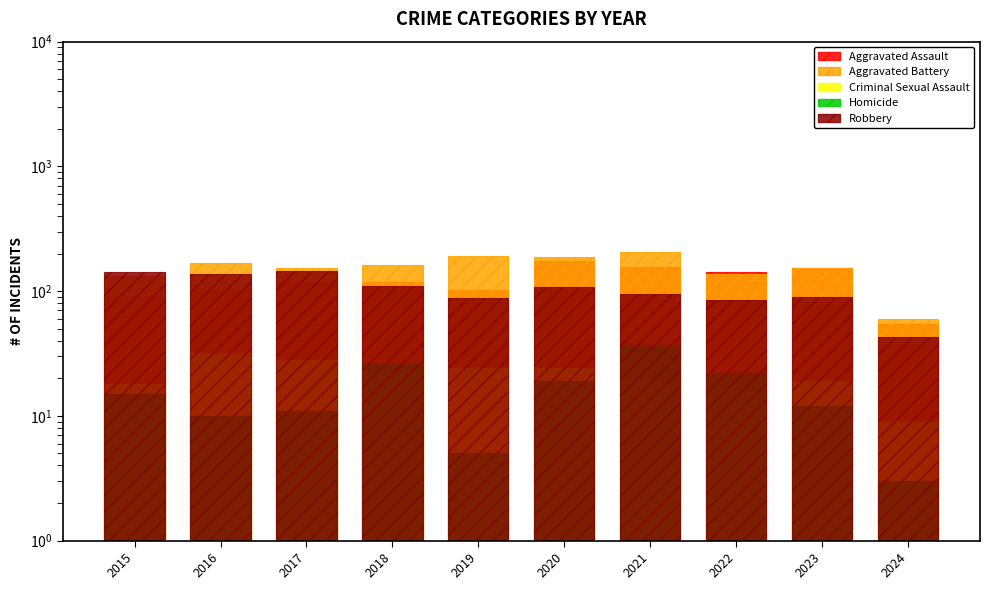

Reading left to right, list all the values displayed in this chart.

Aggravated Assault: 89	103	118	118	103	176	157	143	153	55
Aggravated Battery: 133	168	154	163	190	188	205	137	152	60
Criminal Sexual Assault: 18	32	28	23	24	24	19	16	19	9
Homicide: 15	10	11	26	5	19	37	22	12	3
Robbery: 143	137	144	110	88	107	95	85	89	43